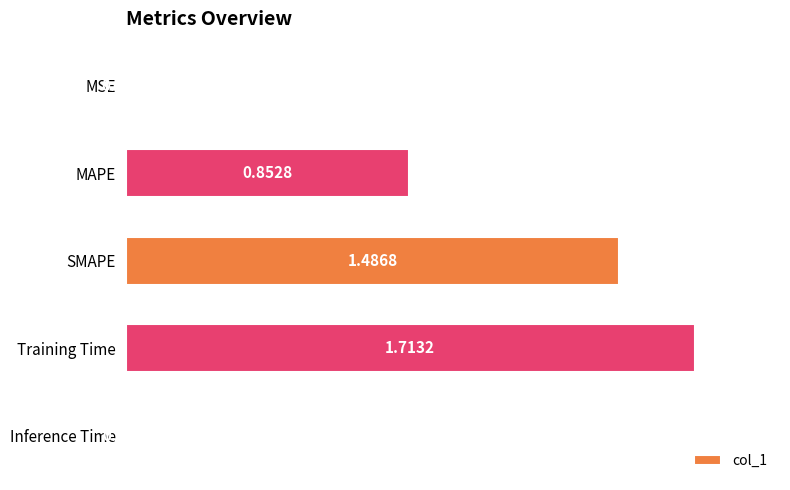

Which label corresponds to the largest value in the chart?

Training Time